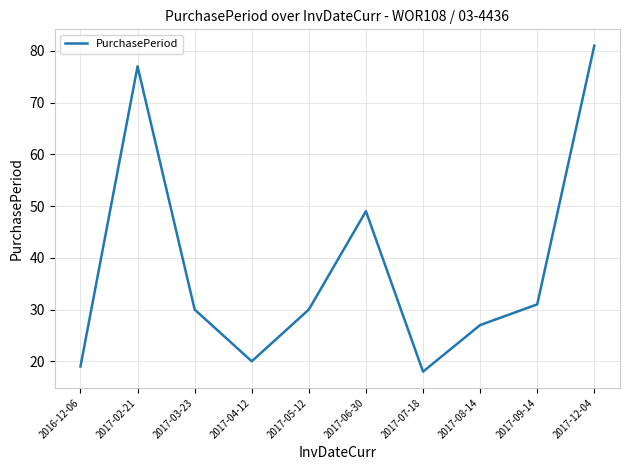

What position from the right is 2017-09-14?

2